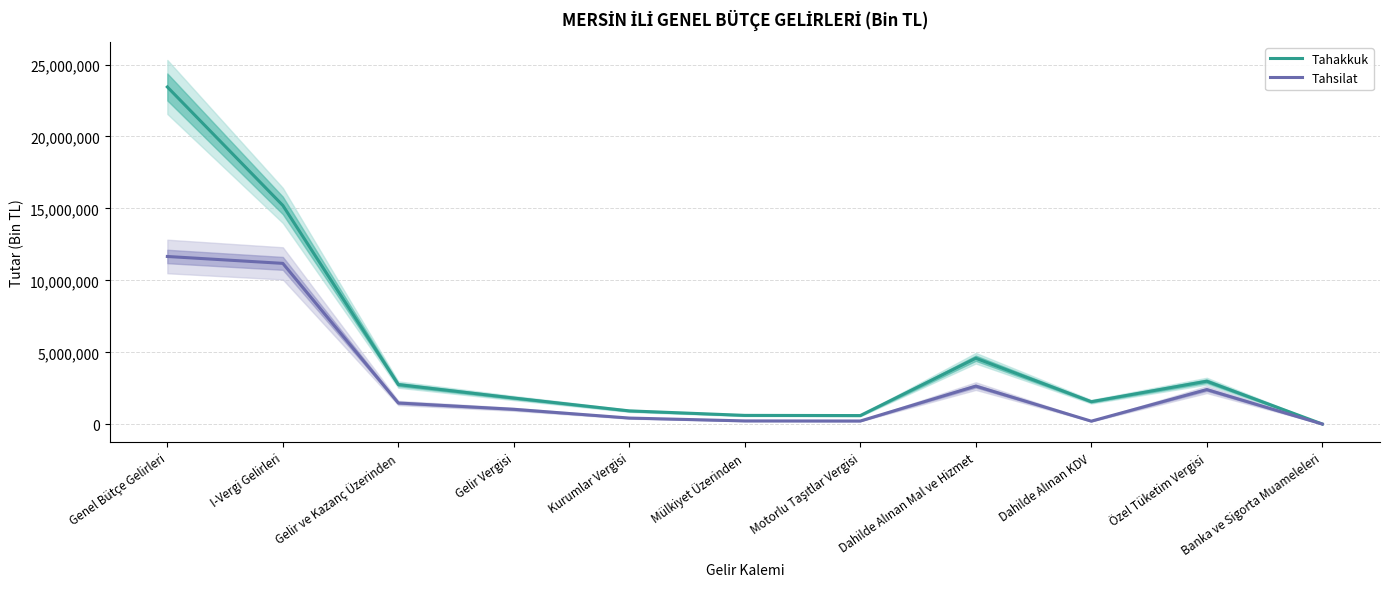

True or false: Tahakkuk and Tahsilat cross at least once.

False